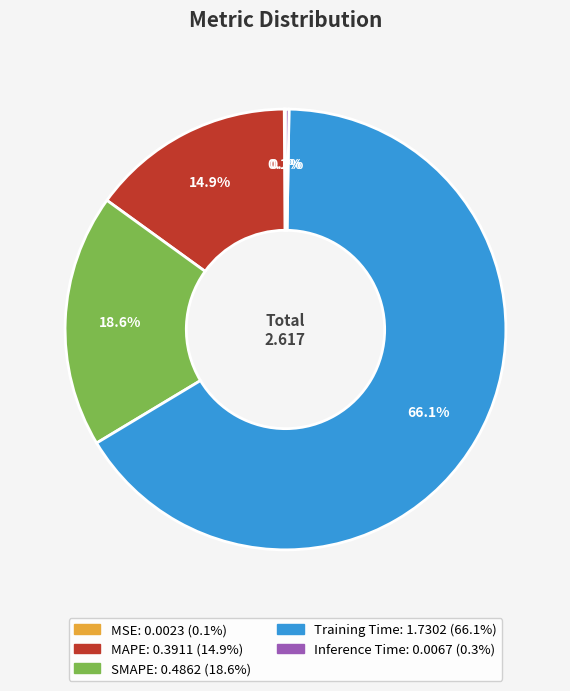

True or false: Training Time accounts for 66% of the total.

True